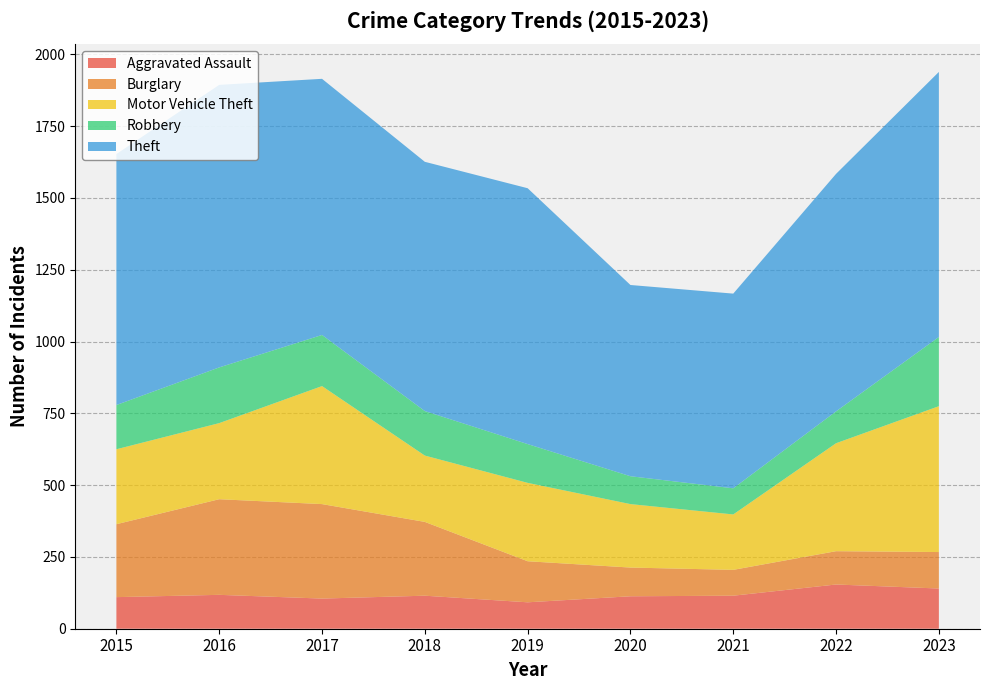

Reading left to right, extract all data points from this chart.

Aggravated Assault: 110	118	105	115	92	113	115	154	140
Burglary: 254	333	329	257	143	100	90	116	127
Motor Vehicle Theft: 261	265	411	231	273	221	193	376	508
Robbery: 154	194	178	155	135	97	91	111	241
Theft: 874	984	892	868	891	666	678	827	923